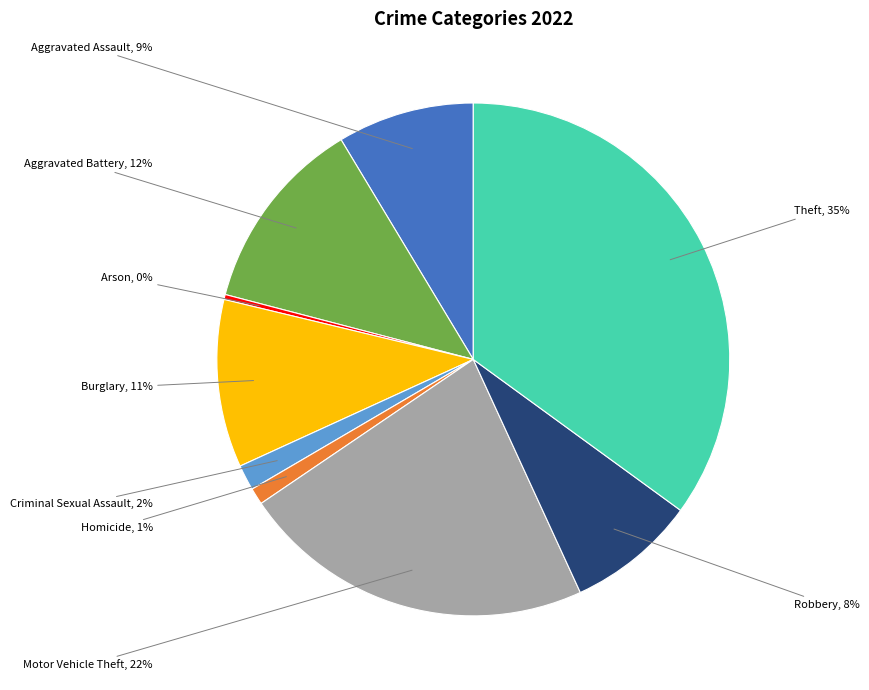

Is there a majority slice in this chart?

No